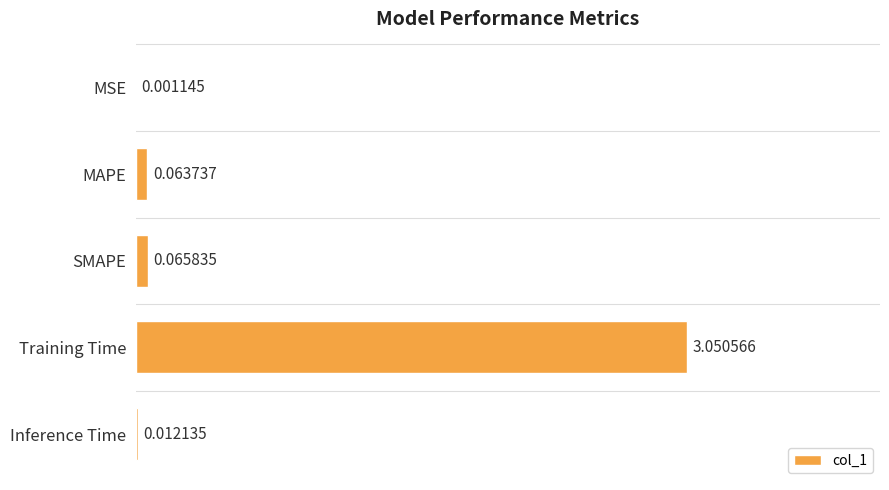

At which category does the chart reach its peak across all series?

Training Time